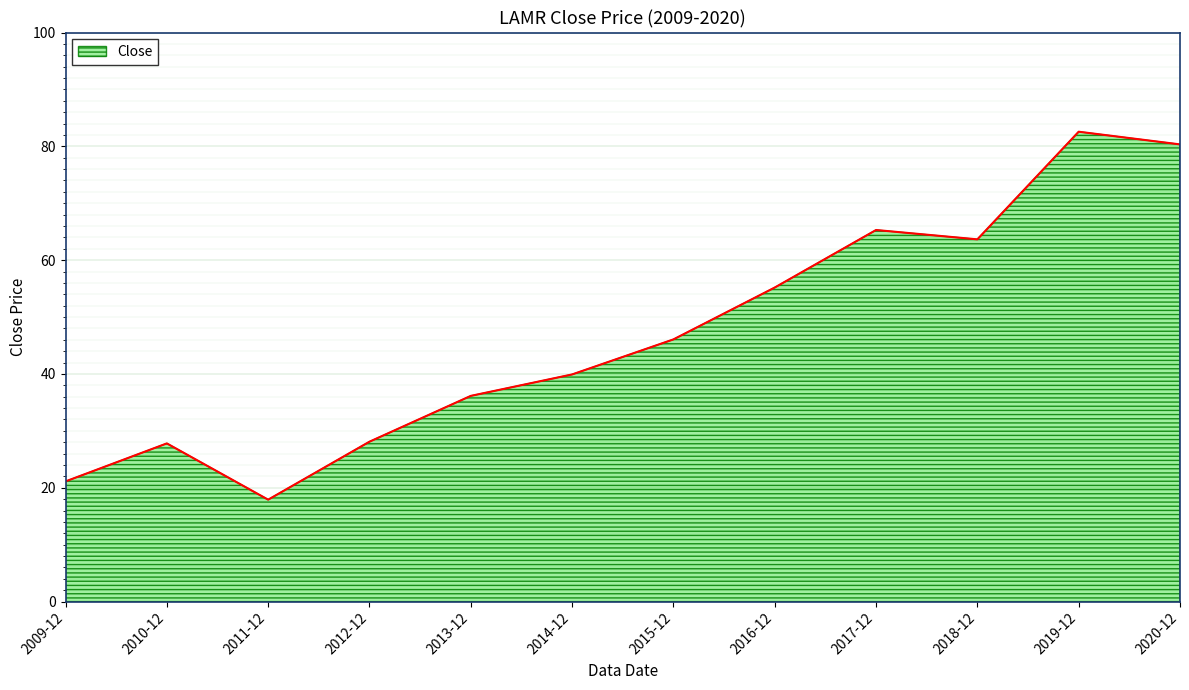

What is the difference between the values at 2011-12 and 2017-12?

47.4